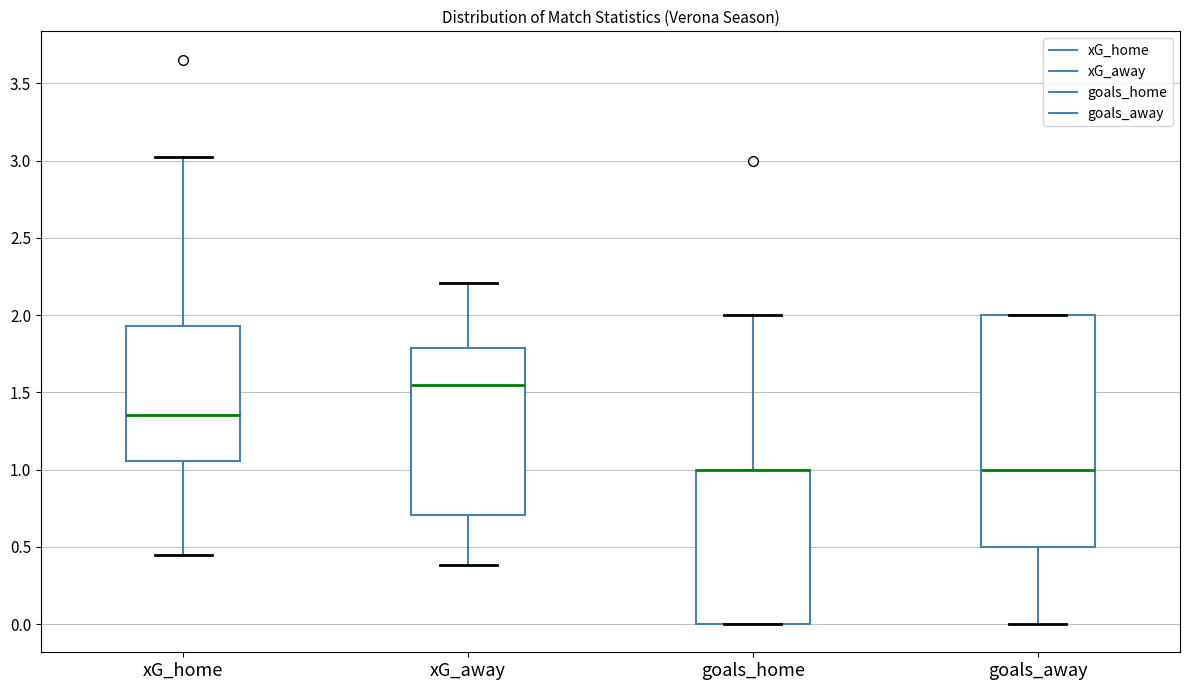

Where is the upper edge of the box for goals_home on the y-axis? The values are not printed on the chart, so give them approximately, as read against the axis.

1.00